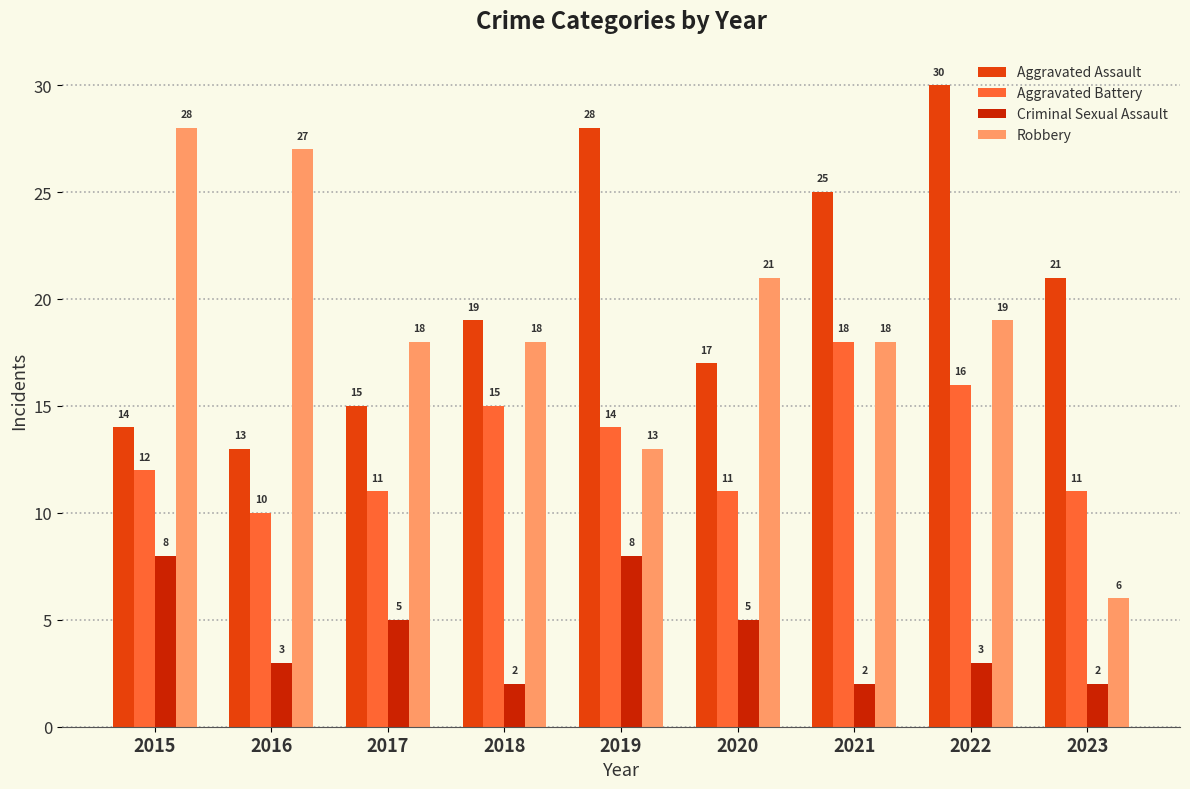

Which series has the widest spread of values?

Robbery